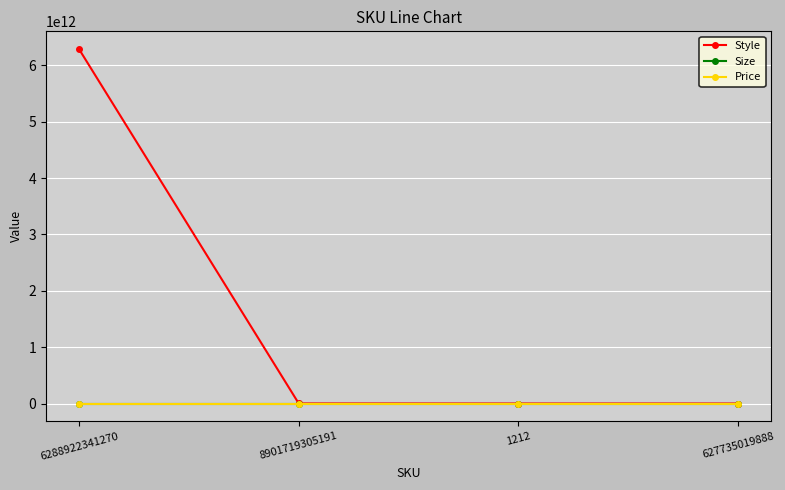

True or false: Price has more than 2 interior local peaks.

False